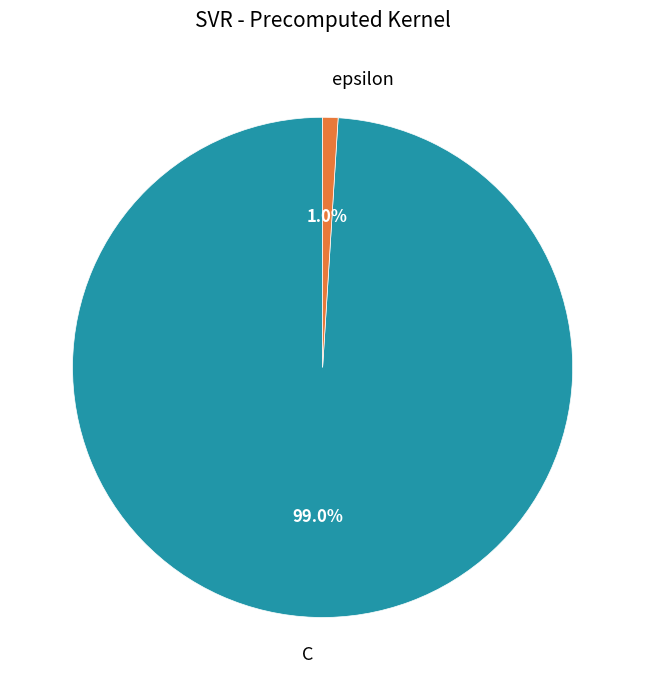

Between epsilon and C, which is larger?

C